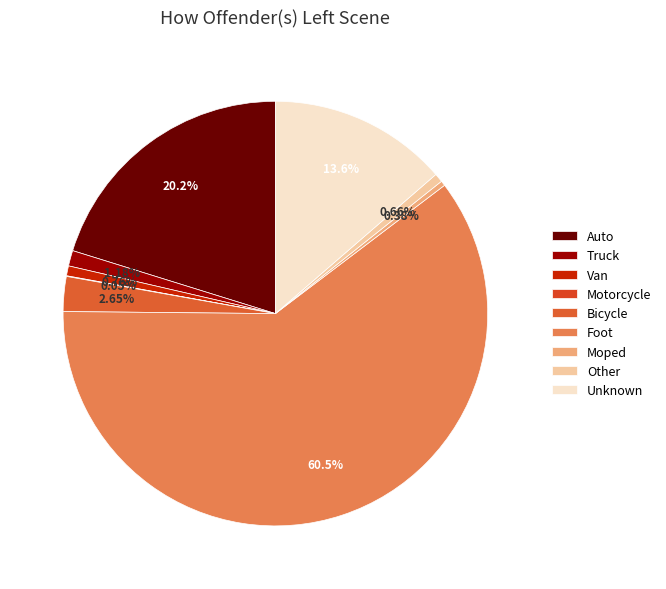

To the nearest percent, what is the difference between the largest and smallest slice percentages?

60%